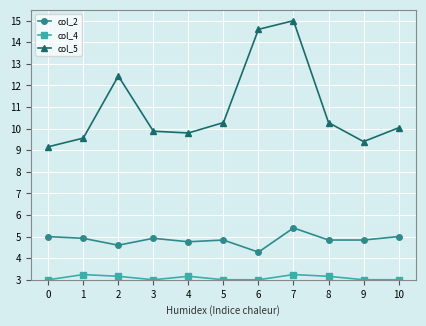

What is the value of the col_4 point at the 6th from the left?

3.0